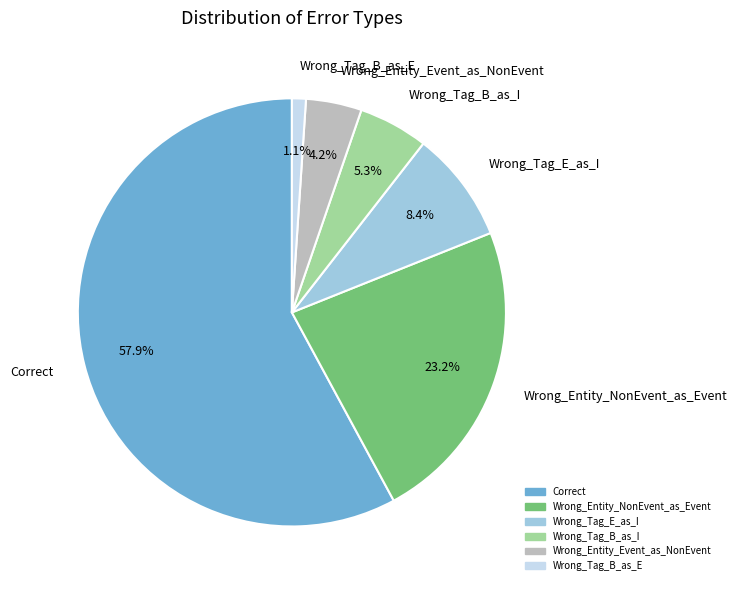

To the nearest percent, what percentage of the pie is Wrong_Entity_NonEvent_as_Event?

23%